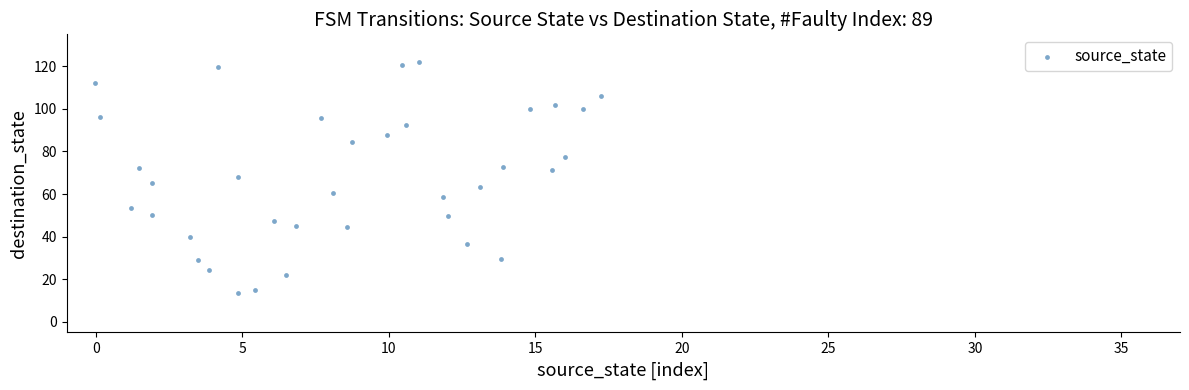

What is the range of X values (max minus min)?

17.3